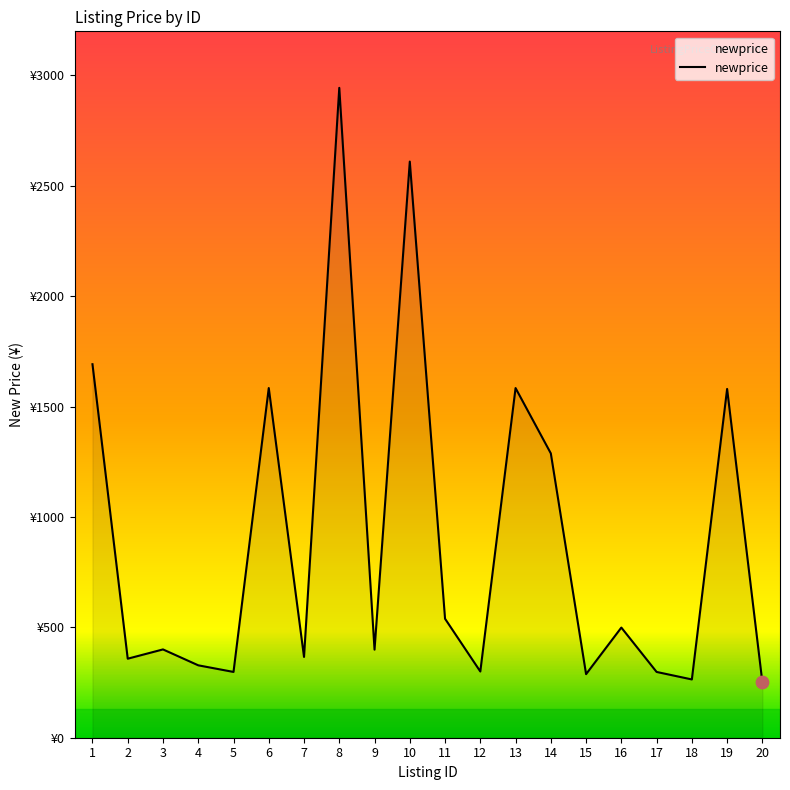

Between 8 and 18, which is larger?

8